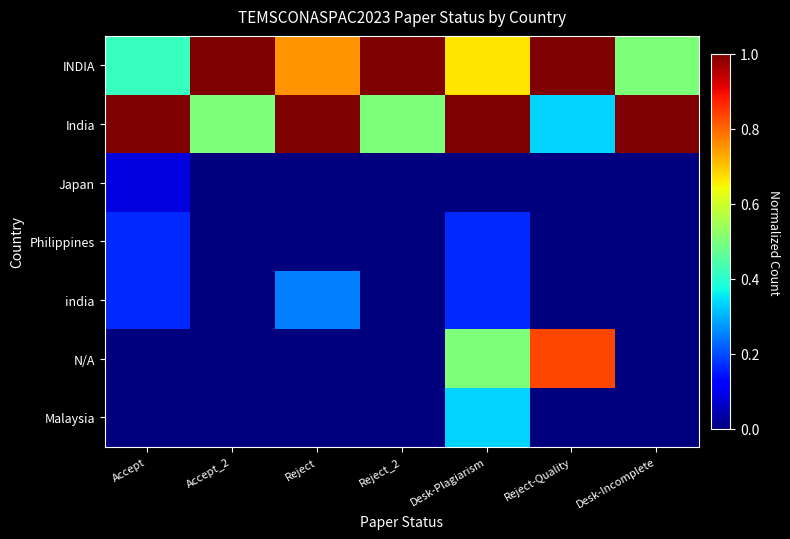

Reading right to left, list all the values displayed in this chart.

INDIA: Desk-Incomplete=0.5	Reject-Quality=1.0	Desk-Plagiarism=0.7	Reject_2=1.0	Reject=0.8	Accept_2=1.0	Accept=0.4
India: Desk-Incomplete=1.0	Reject-Quality=0.3	Desk-Plagiarism=1.0	Reject_2=0.5	Reject=1.0	Accept_2=0.5	Accept=1.0
Japan: Desk-Incomplete=0.0	Reject-Quality=0.0	Desk-Plagiarism=0.0	Reject_2=0.0	Reject=0.0	Accept_2=0.0	Accept=0.1
Philippines: Desk-Incomplete=0.0	Reject-Quality=0.0	Desk-Plagiarism=0.2	Reject_2=0.0	Reject=0.0	Accept_2=0.0	Accept=0.2
india: Desk-Incomplete=0.0	Reject-Quality=0.0	Desk-Plagiarism=0.2	Reject_2=0.0	Reject=0.2	Accept_2=0.0	Accept=0.2
N/A: Desk-Incomplete=0.0	Reject-Quality=0.8	Desk-Plagiarism=0.5	Reject_2=0.0	Reject=0.0	Accept_2=0.0	Accept=0.0
Malaysia: Desk-Incomplete=0.0	Reject-Quality=0.0	Desk-Plagiarism=0.3	Reject_2=0.0	Reject=0.0	Accept_2=0.0	Accept=0.0